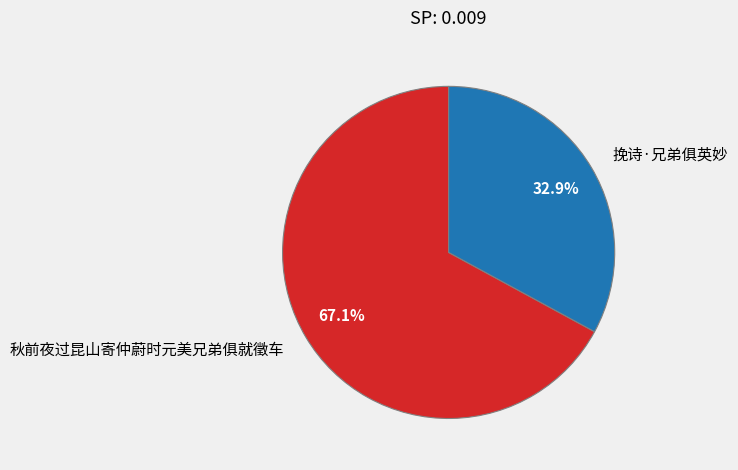

Is there a majority slice in this chart?

Yes